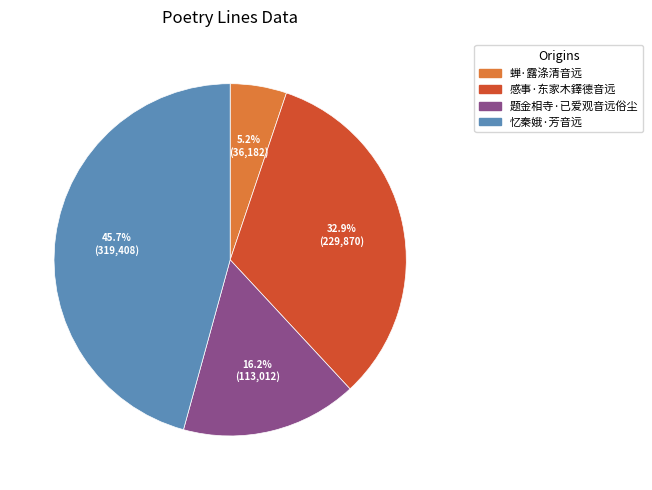

To the nearest percent, what is the difference between the 感事·东家木鐸德音远 and 忆秦娥·芳音远 slice percentages?

13%